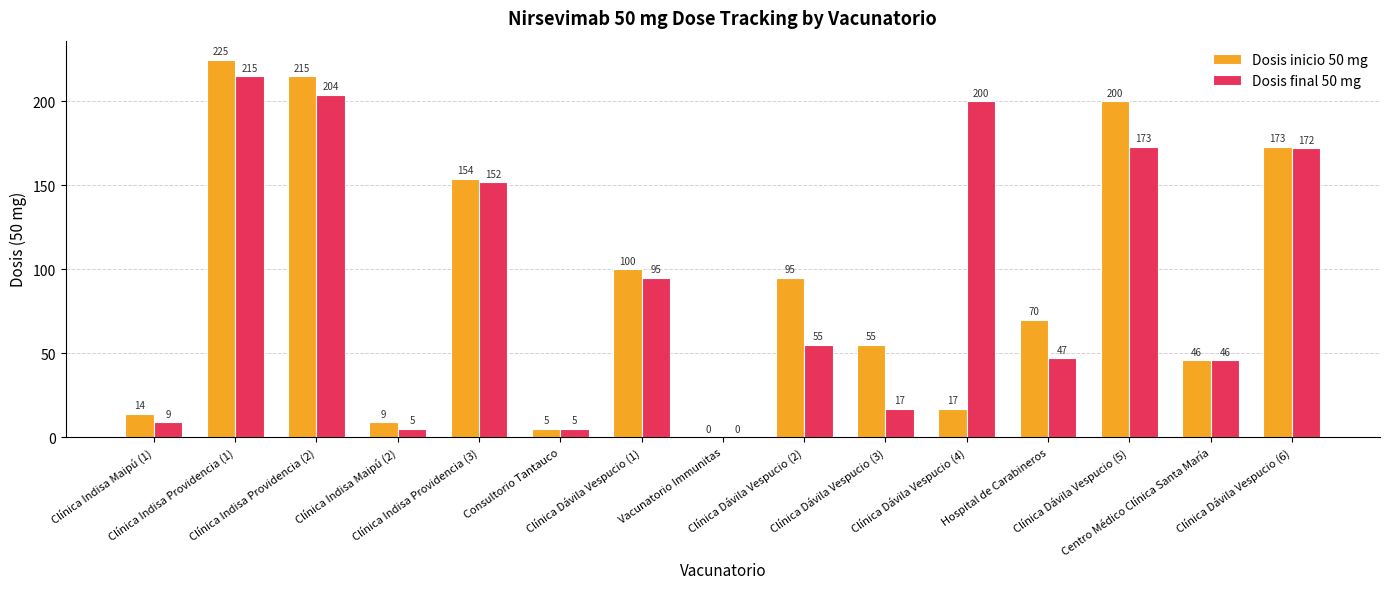

Which series changed the most between Clínica Dávila Vespucio (3) and Hospital de Carabineros?

Dosis final 50 mg